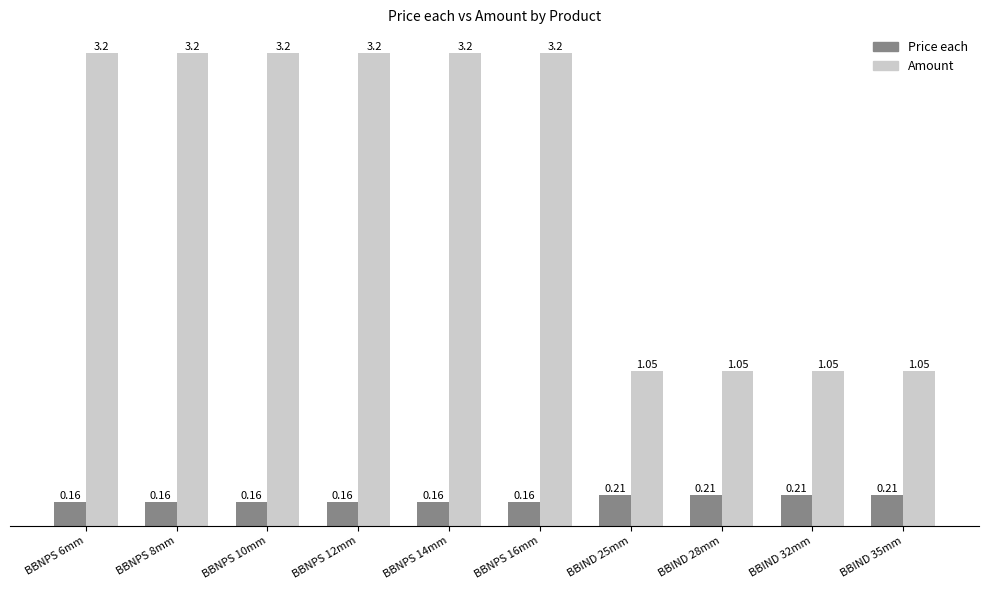

What is the average value of the Amount series?

2.3